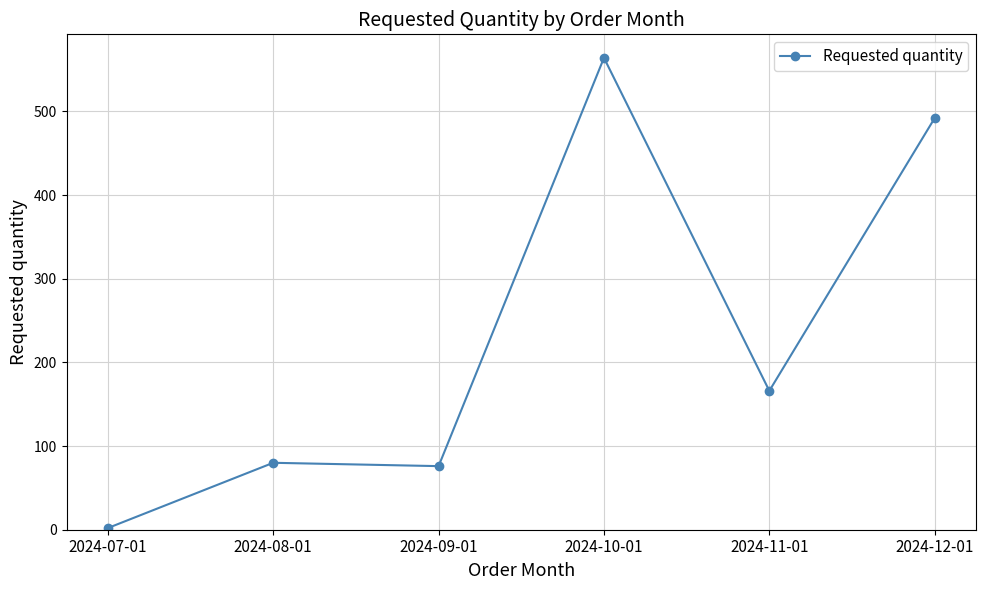

What is the difference between the maximum and minimum values?

562